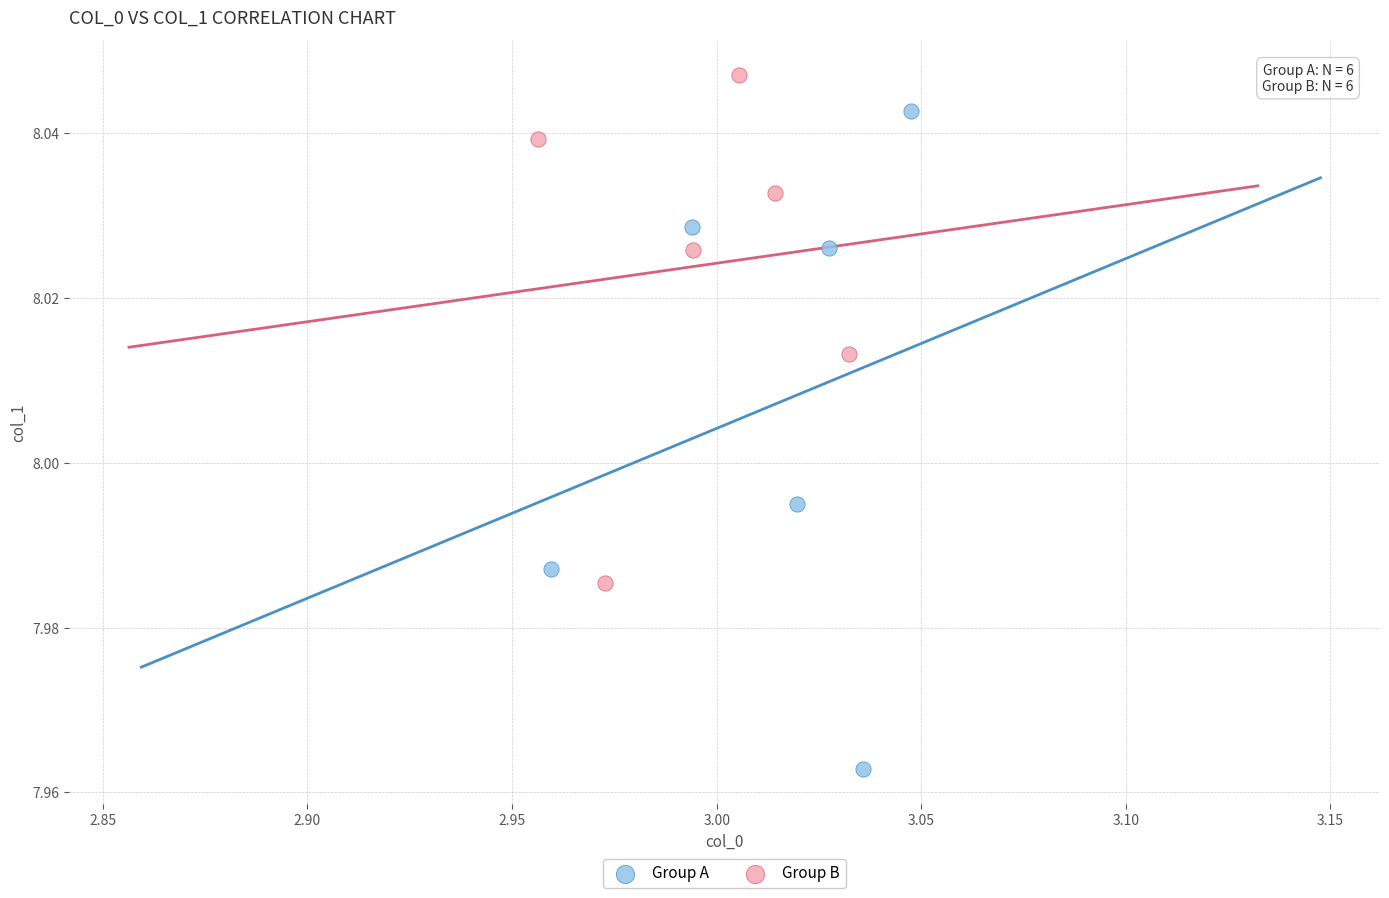

Which series has the largest Y range (max minus min)?

Group A